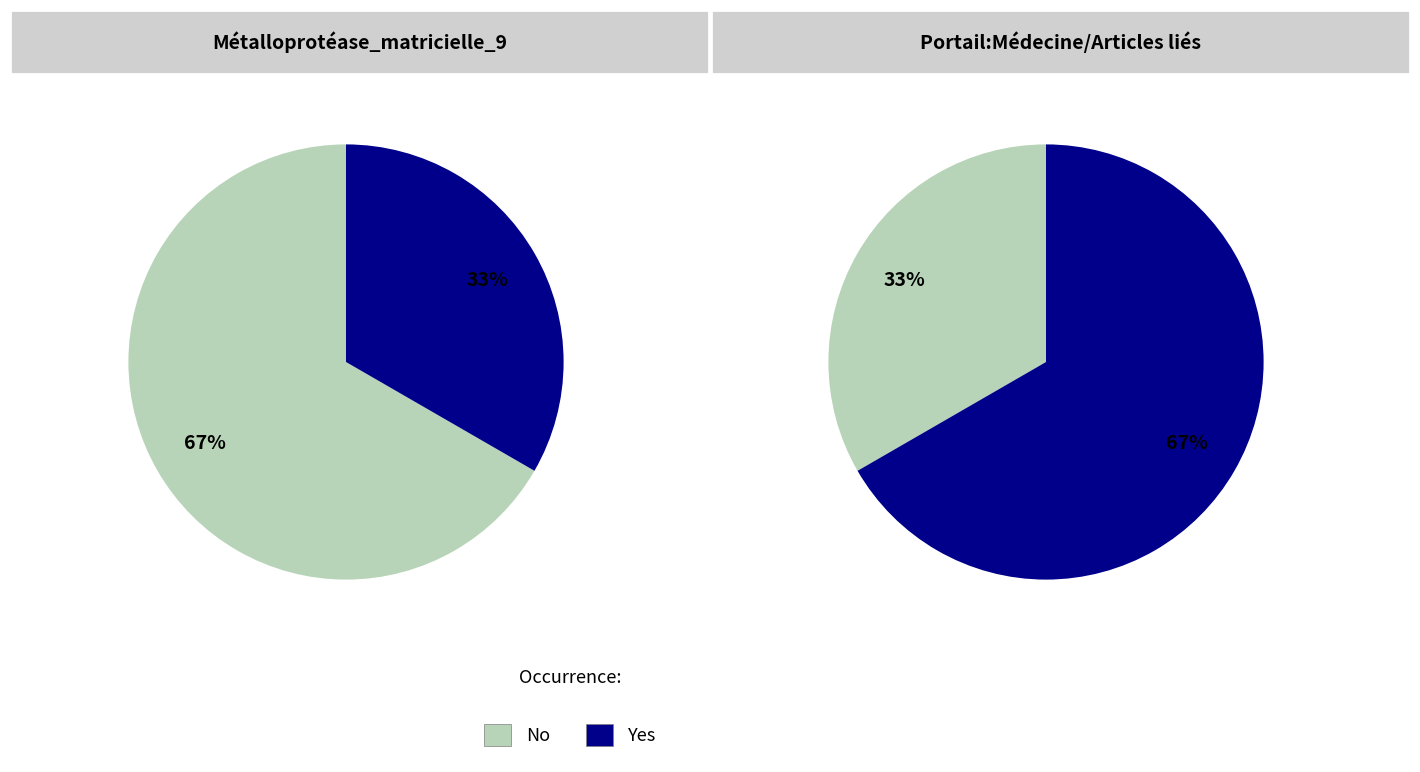

Count the number of slices in the pie.

2